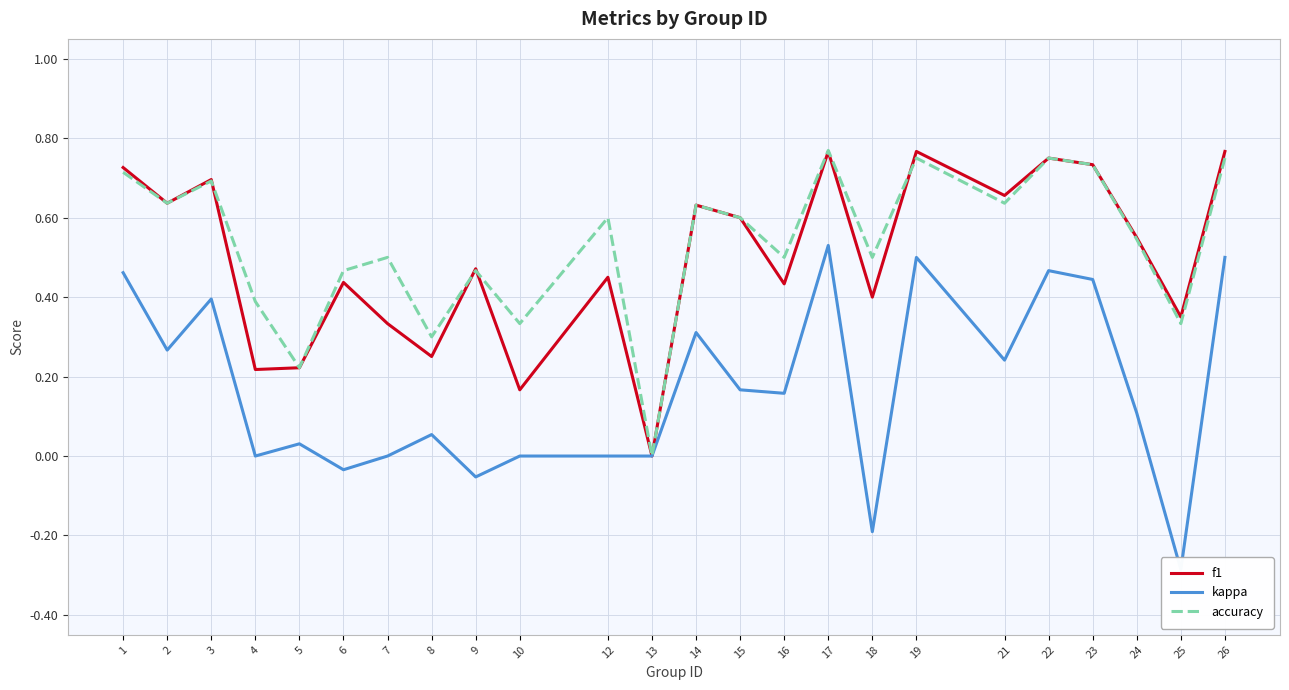

How many lines are shown in the chart?

3